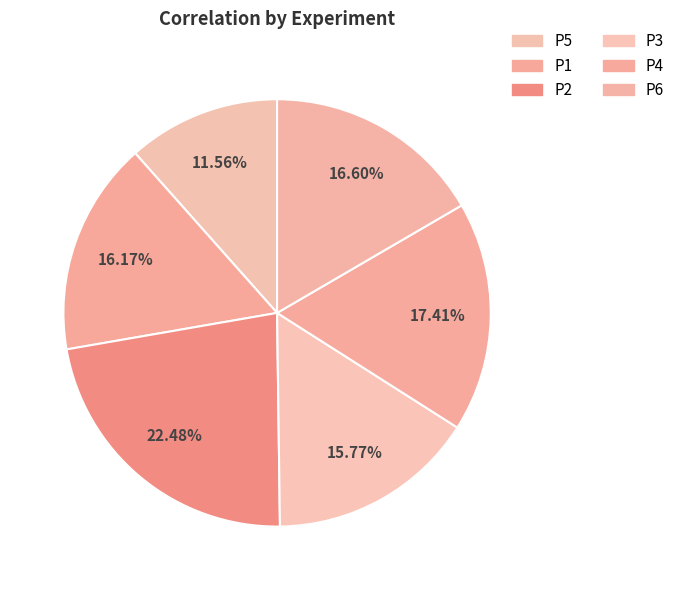

Is P2 the majority of the pie?

No